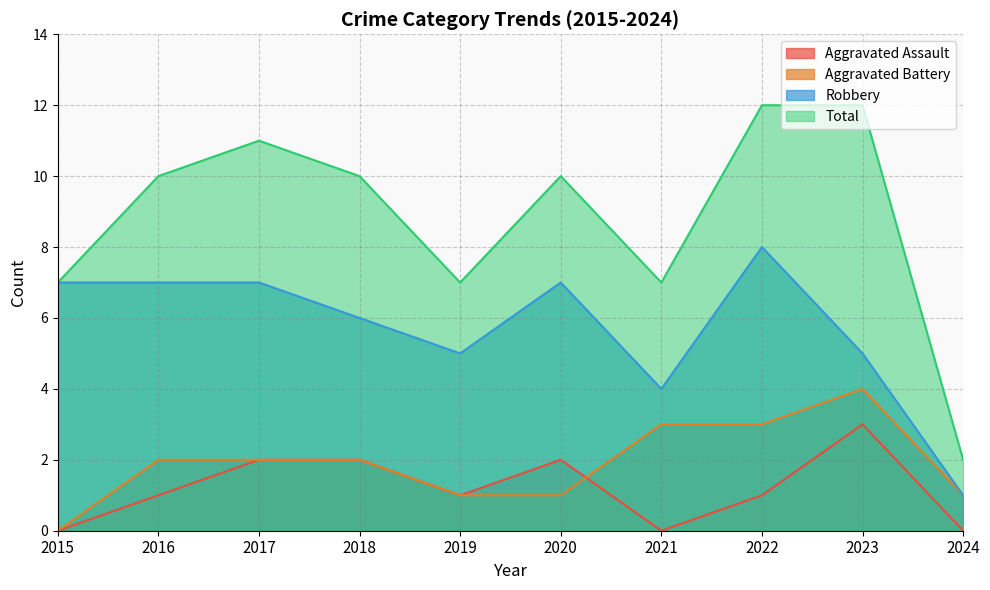

Which category has the lowest value across all series?

2015